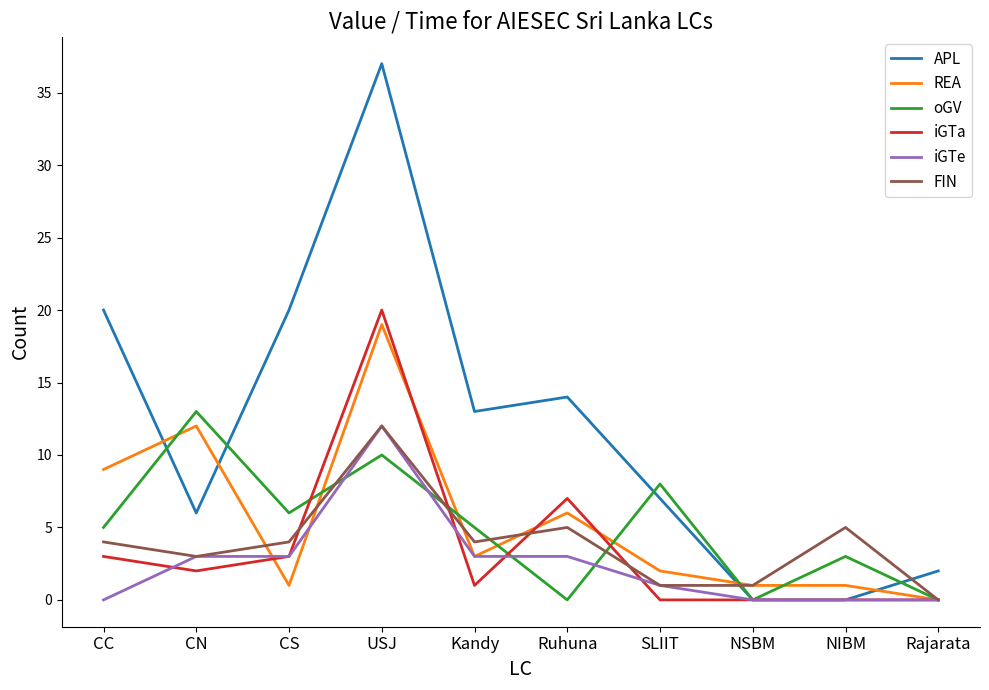

Which label corresponds to the largest value in the chart?

USJ